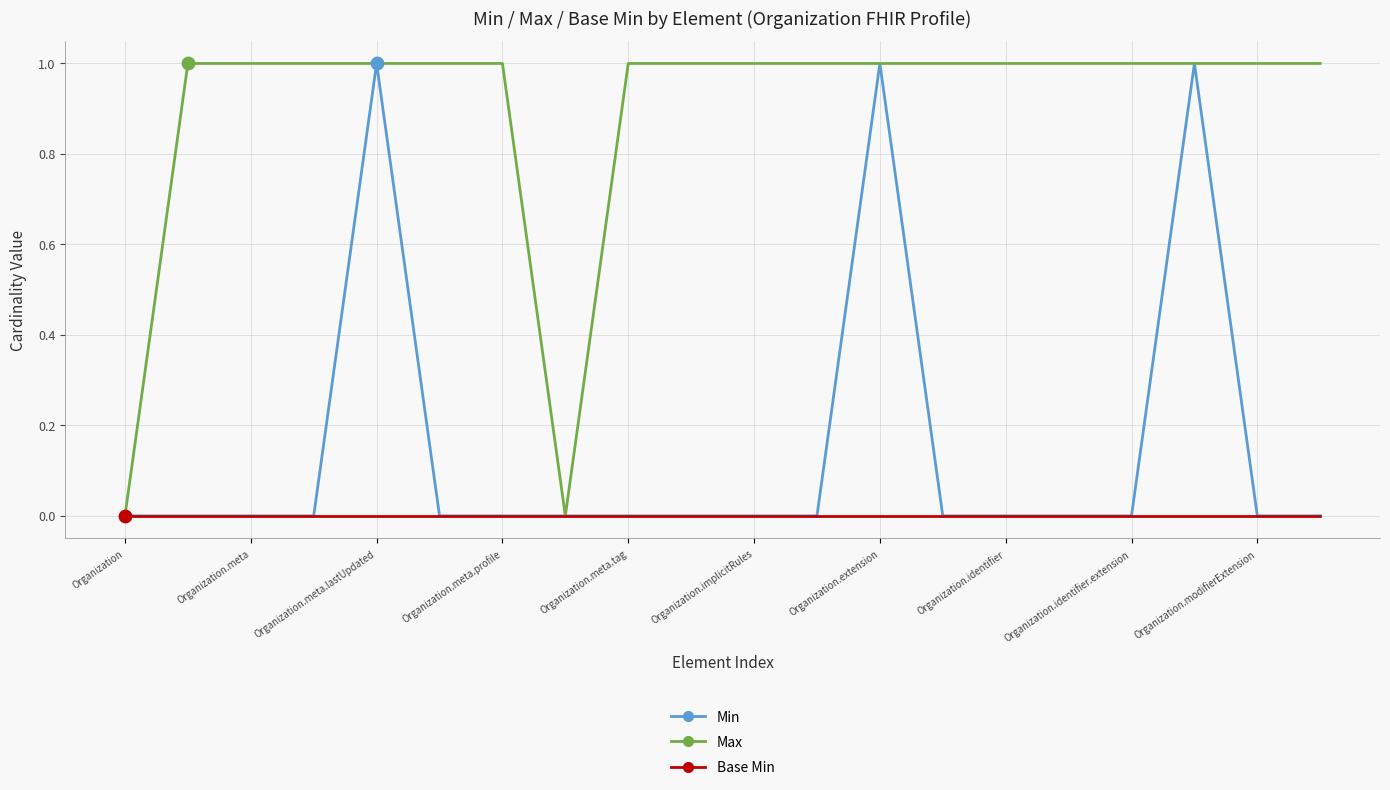

Which series has the largest total across all categories?

Max